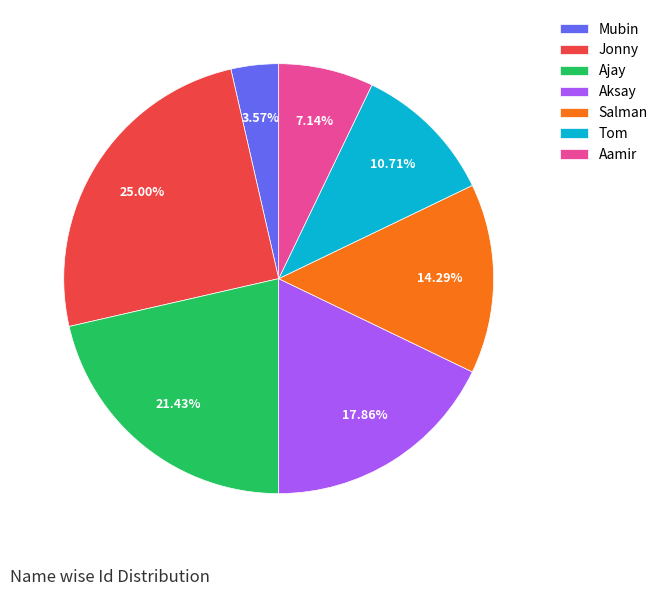

Rank the categories by value from highest to lowest.

Jonny, Ajay, Aksay, Salman, Tom, Aamir, Mubin